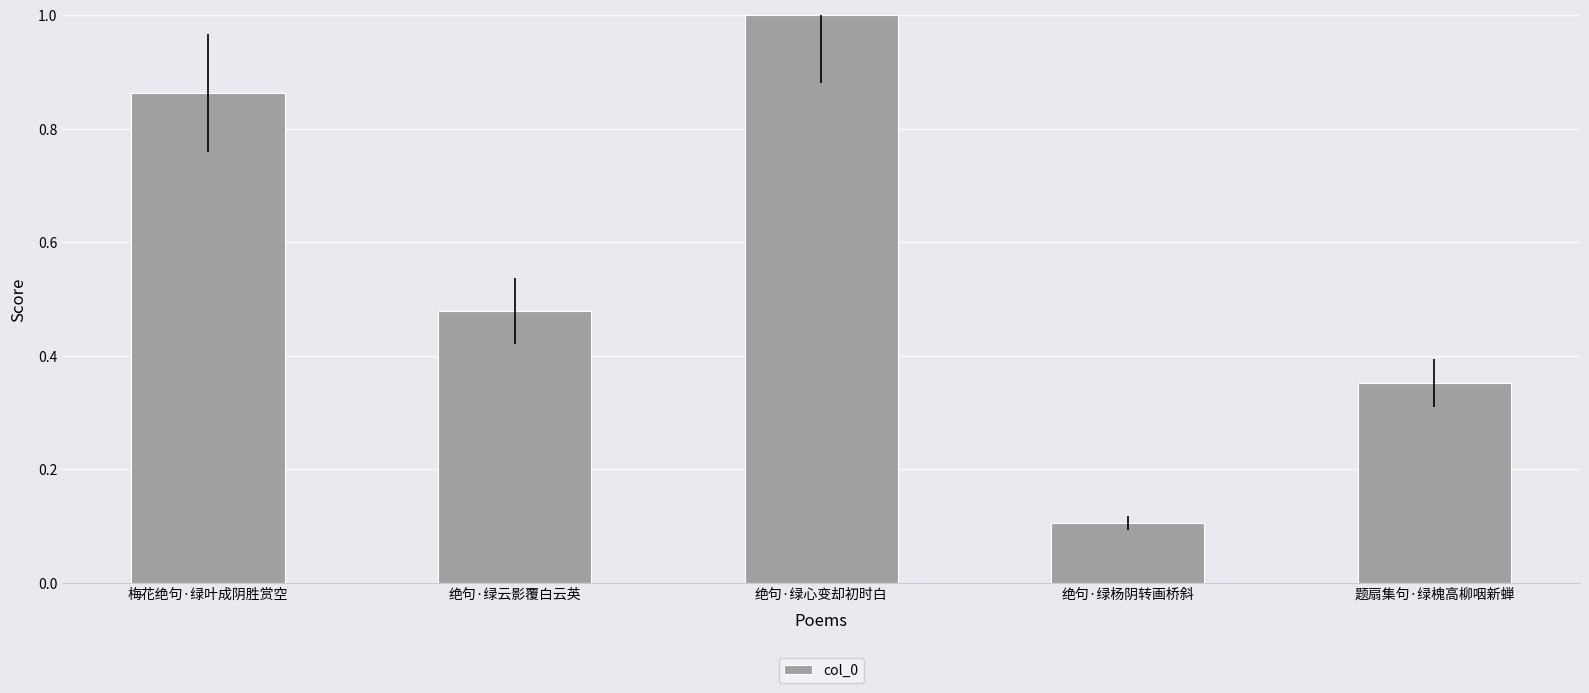

Which has a higher value, 绝句·绿杨阴转画桥斜 or 绝句·绿心变却初时白?

绝句·绿心变却初时白